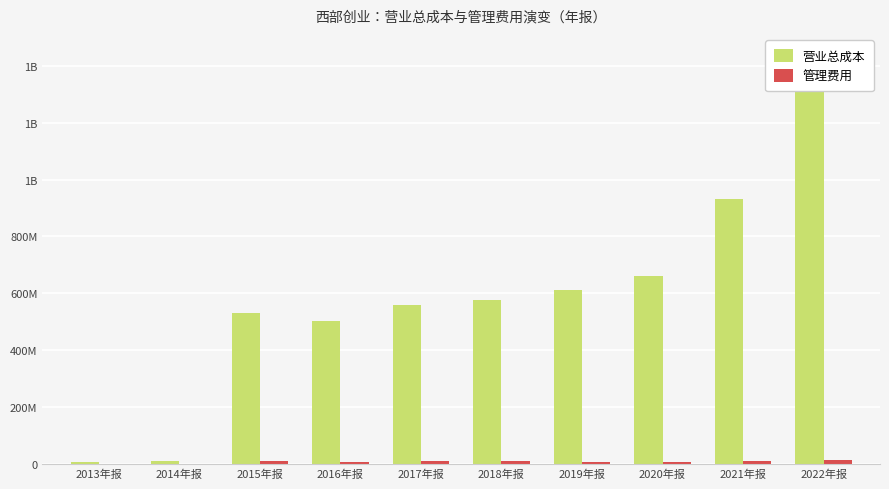

How many data points in 营业总成本 are less than 576550703?

5